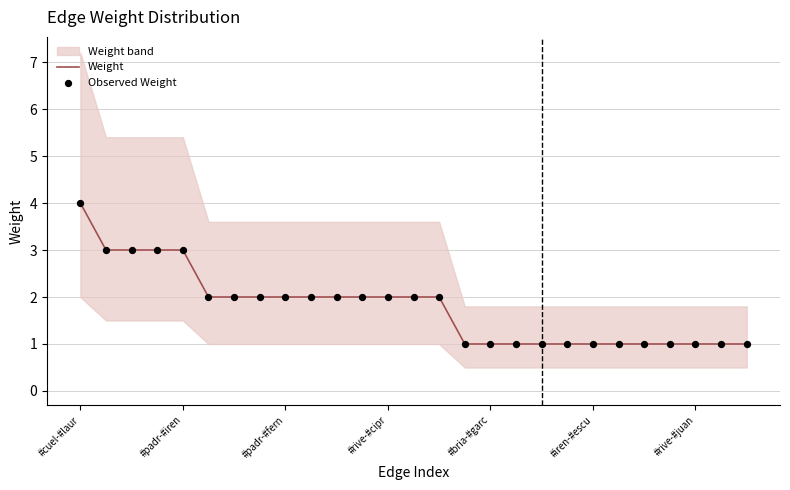

At how many categories does at least one series exceed 3?

1